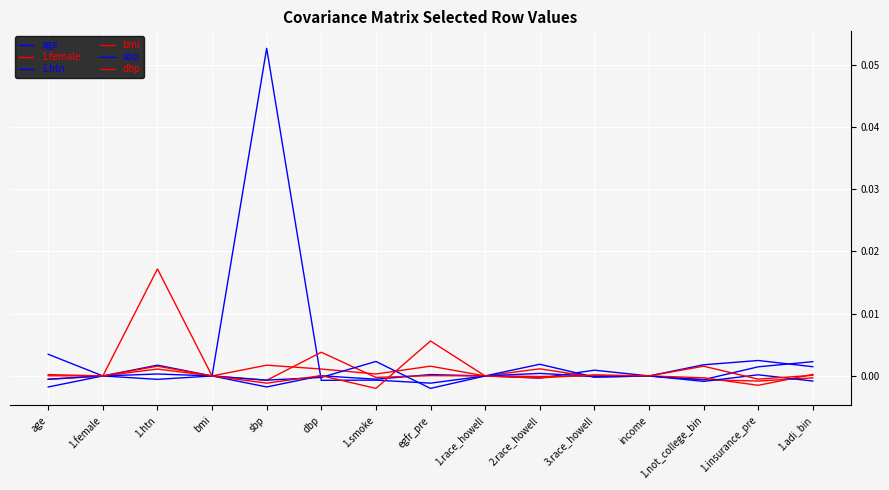

How many lines are shown in the chart?

6